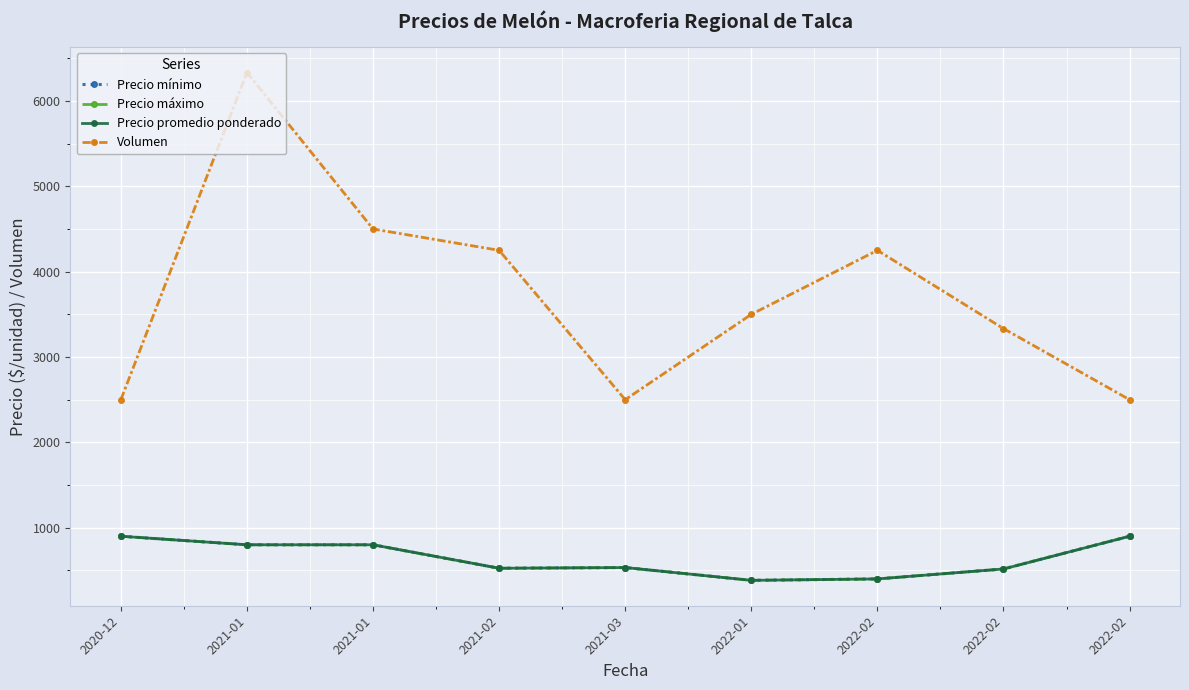

What is the sum of all Precio máximo values?

5758.3